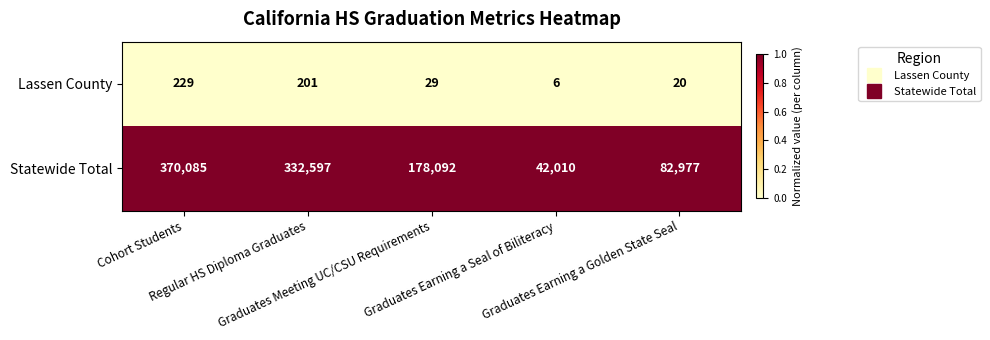

Between Cohort Students and Graduates Meeting UC/CSU Requirements, which series saw the biggest shift?

Statewide Total